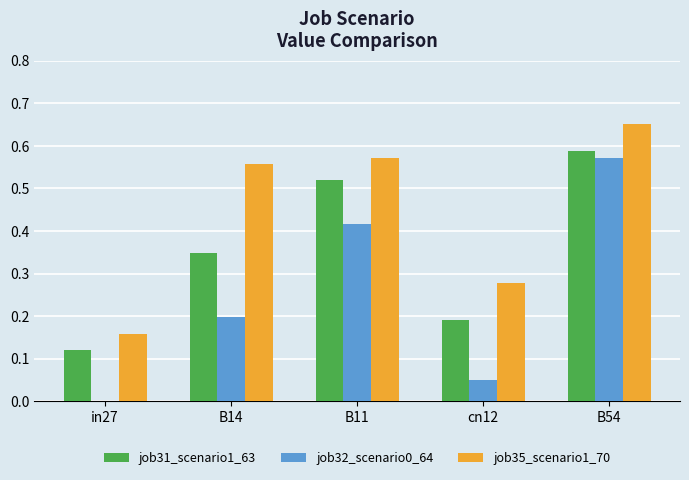

How many job31_scenario1_63 values are between 0 and 1?

5